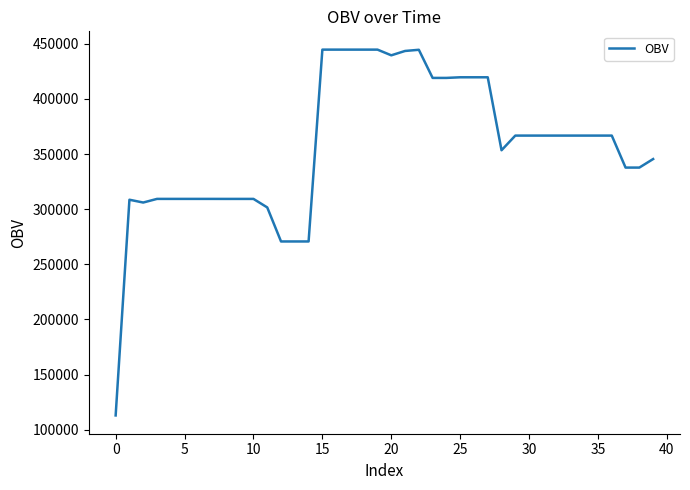

What is the maximum value shown in the chart?

444772.9